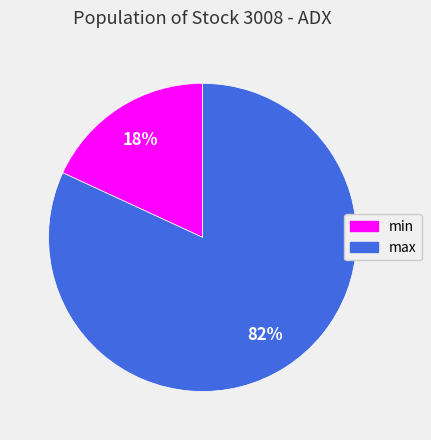

To the nearest percent, what percentage of the pie is max?

82%